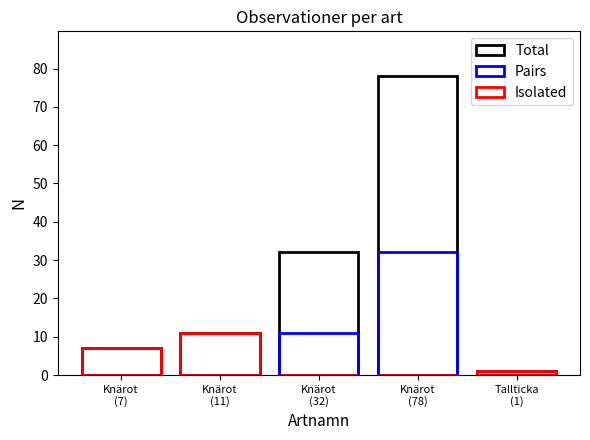

The Isolated series shows 11 at Knärot
(11). True or false?

True